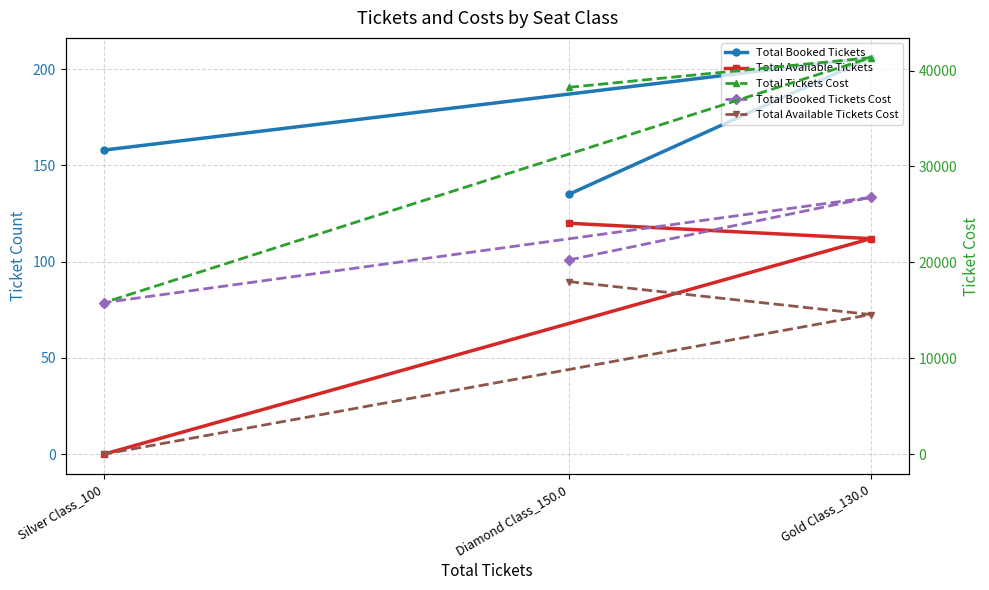

Reading left to right, list all the values displayed in this chart.

Total Booked Tickets: Diamond Class_150.0=135	Gold Class_130.0=206	Silver Class_100=158
Total Available Tickets: Diamond Class_150.0=120	Gold Class_130.0=112	Silver Class_100=0
Total Tickets Cost: Diamond Class_150.0=38250	Gold Class_130.0=41340	Silver Class_100=15800
Total Booked Tickets Cost: Diamond Class_150.0=20250	Gold Class_130.0=26780	Silver Class_100=15800
Total Available Tickets Cost: Diamond Class_150.0=18000	Gold Class_130.0=14560	Silver Class_100=0